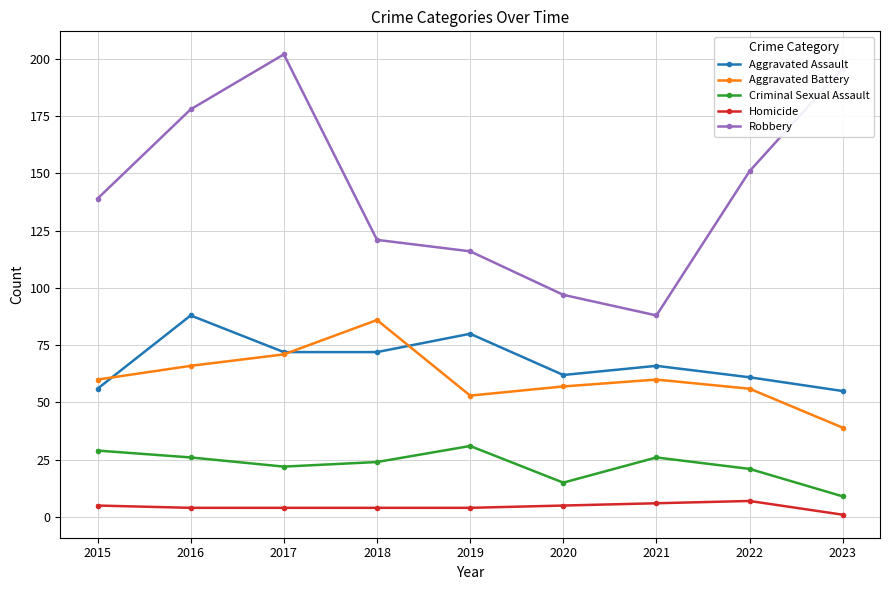

What is the total value across all series at 2019?

284